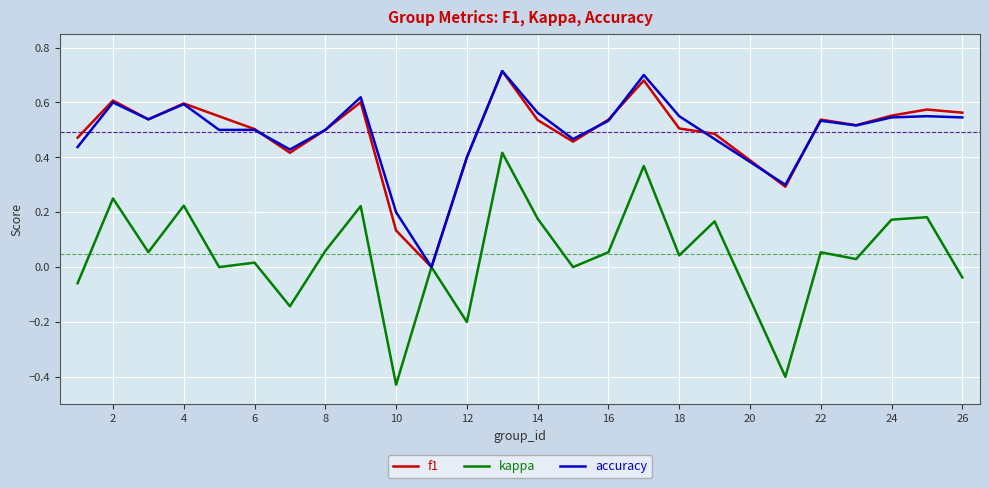

Which series has the widest spread of values?

kappa